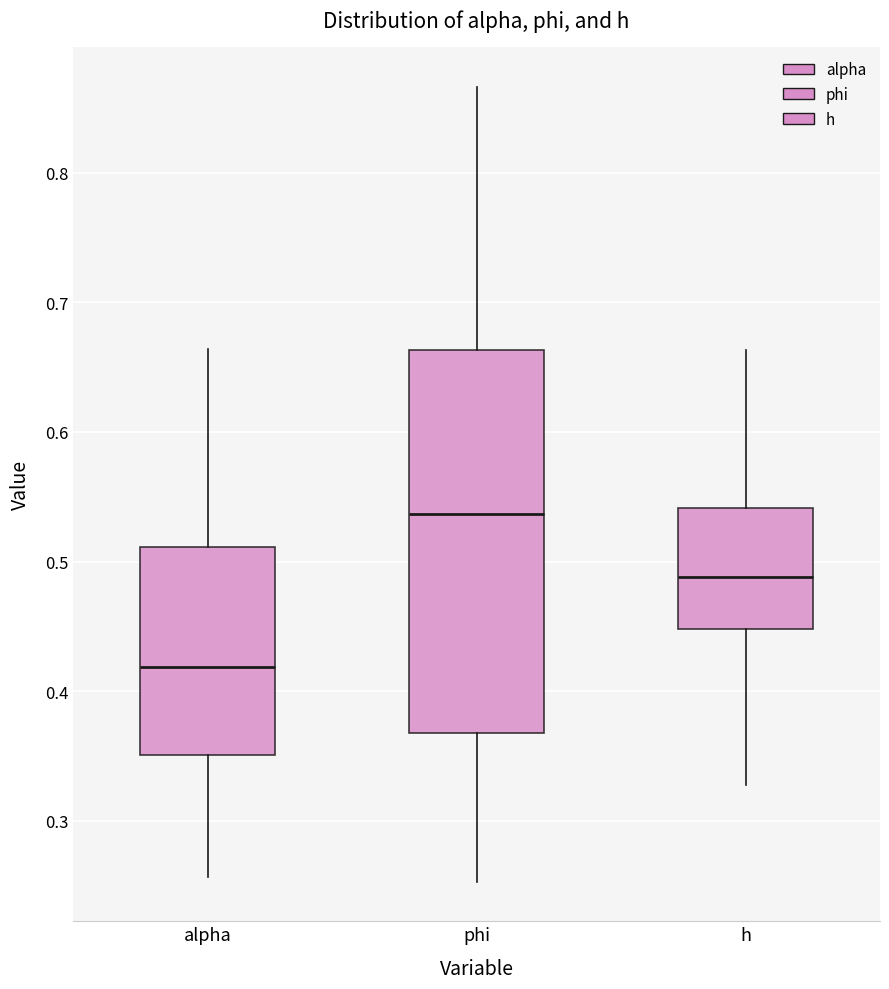

Reading left to right, read every box against the y-axis: the position of its median line, the range the box covers, and the ends of its whiskers. The values are not printed on the chart, so give them approximately, as read against the axis.

alpha: median 0.42, box 0.35 to 0.51, whiskers 0.26 to 0.66
phi: median 0.54, box 0.37 to 0.66, whiskers 0.25 to 0.87
h: median 0.49, box 0.45 to 0.54, whiskers 0.33 to 0.66